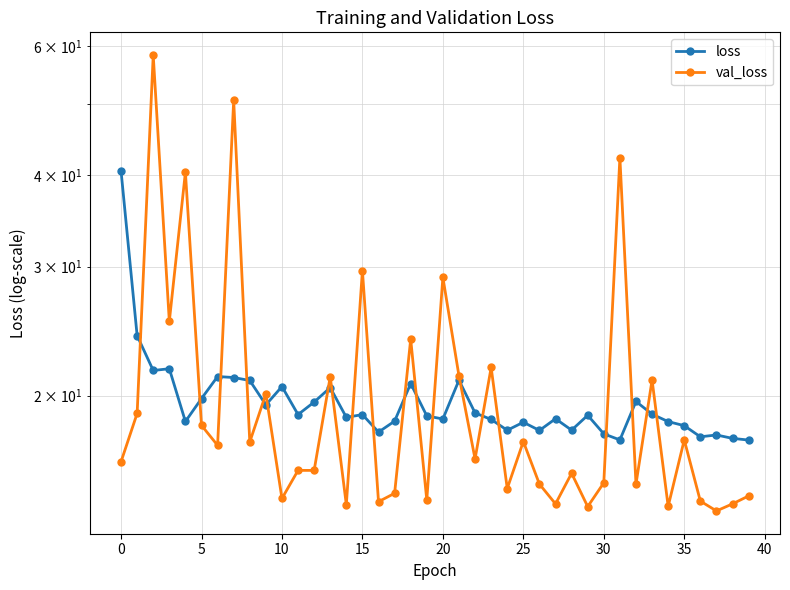

In val_loss, how many points are higher than both neighbors (excluding endpoints)?

15